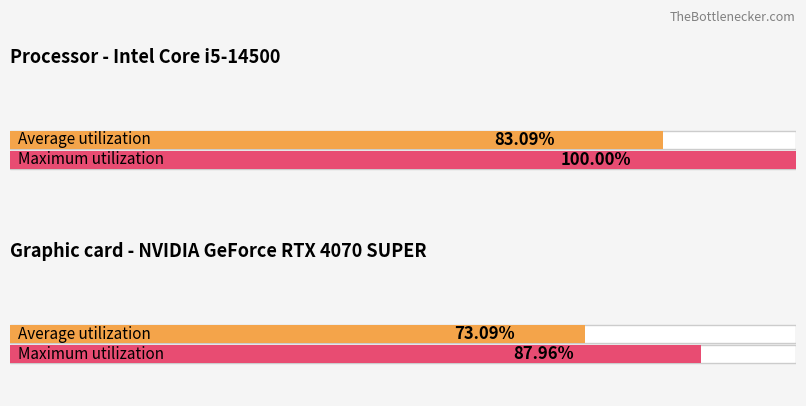

Are the bars grouped side by side (vs. stacked)?

Yes